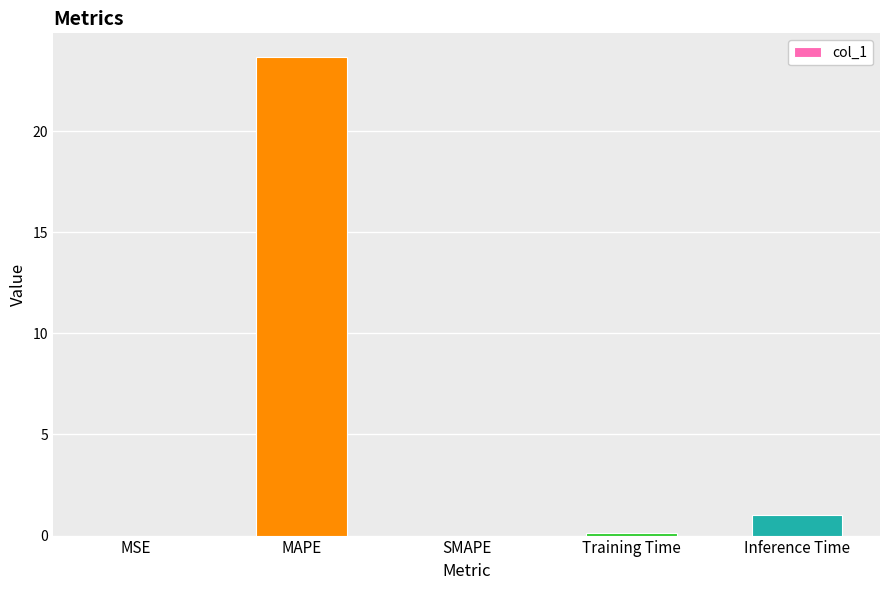

What is the sum of all values?

24.8